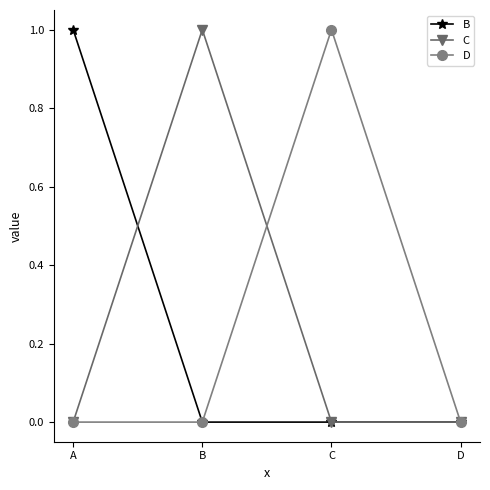

What is the difference between the highest and lowest values at C?

1